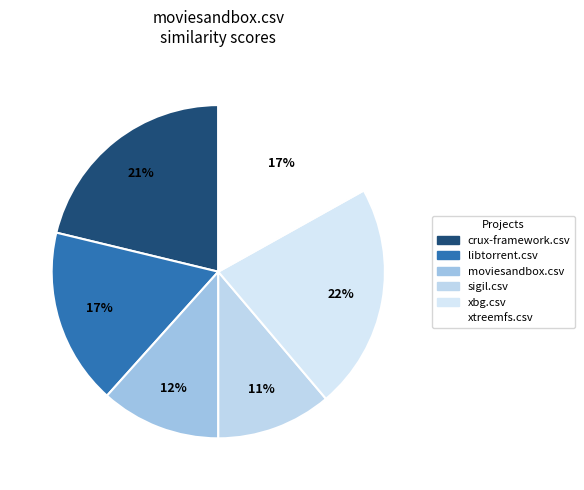

Which has a higher value, sigil.csv or xtreemfs.csv?

xtreemfs.csv